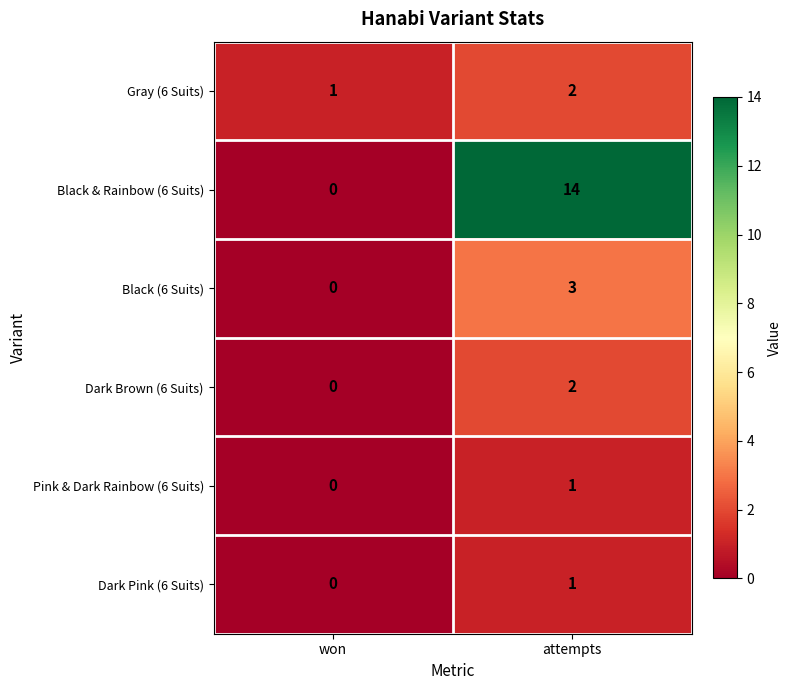

At which category is the sum across all series the highest?

attempts